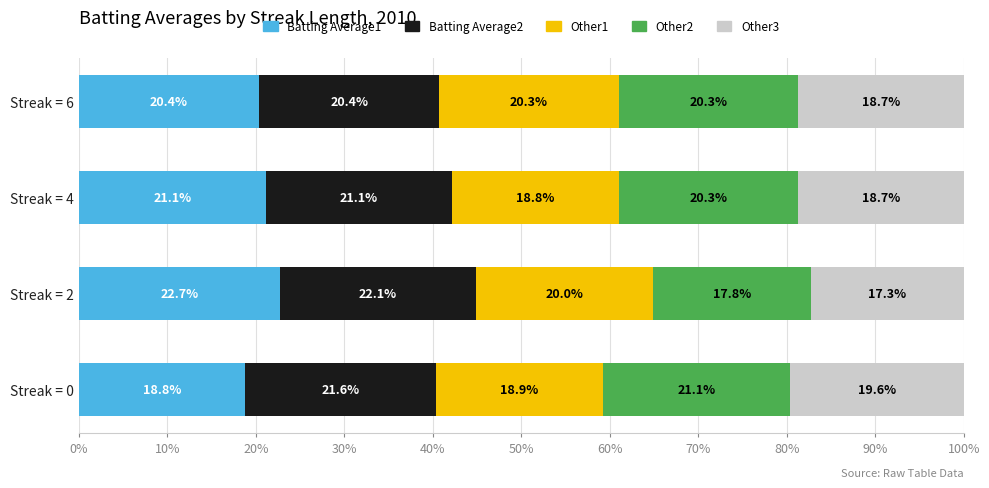

Rank the categories by Batting Average1 value from highest to lowest.

Streak = 2, Streak = 4, Streak = 6, Streak = 0